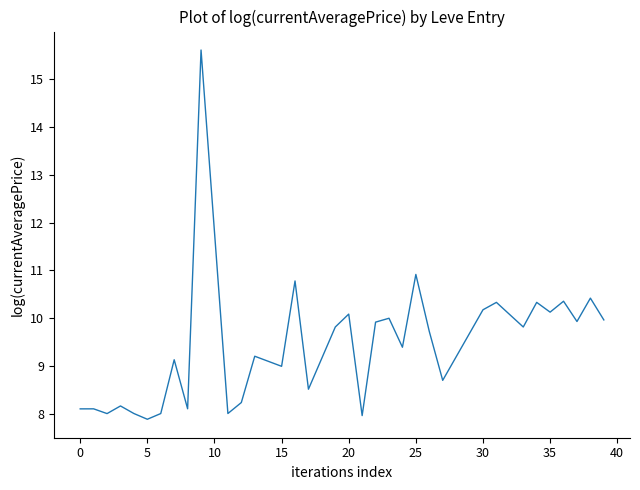

What is the maximum value shown in the chart?

15.6